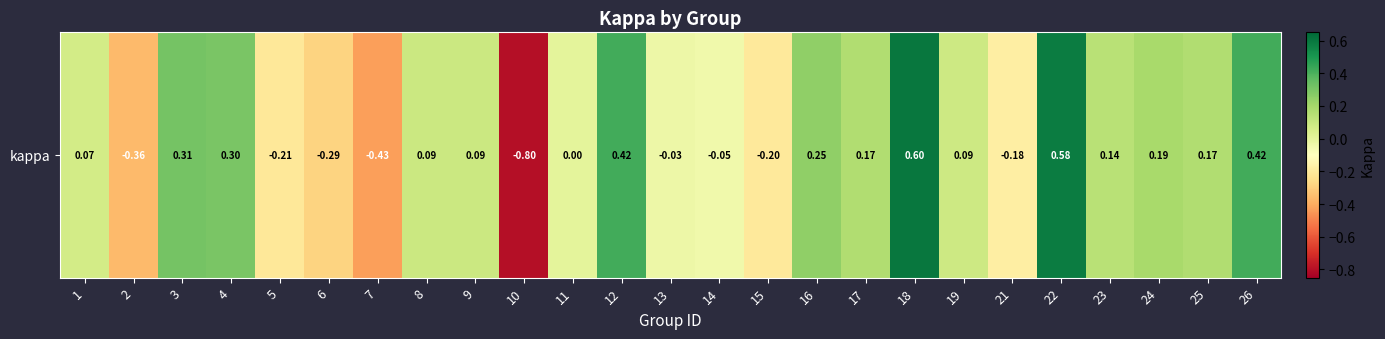

What is the greatest value displayed?

0.6